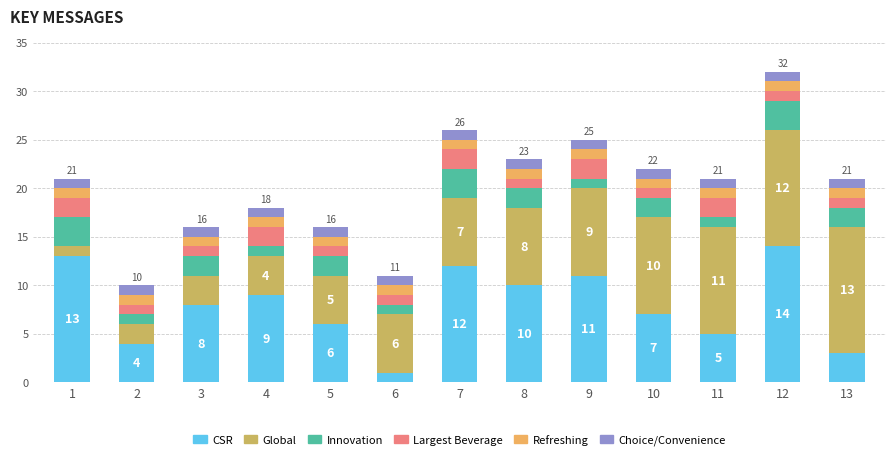

At which category is the sum across all series the highest?

12